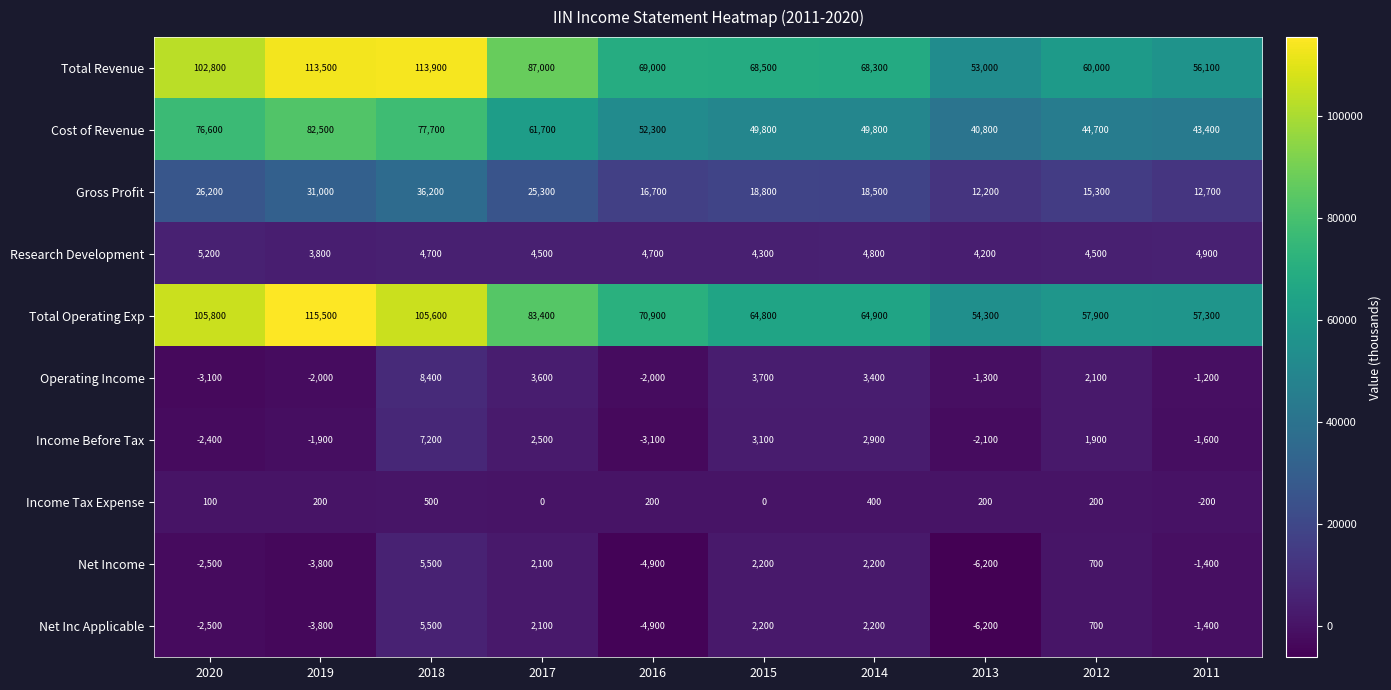

What is the sum of all Income Tax Expense values?

1600